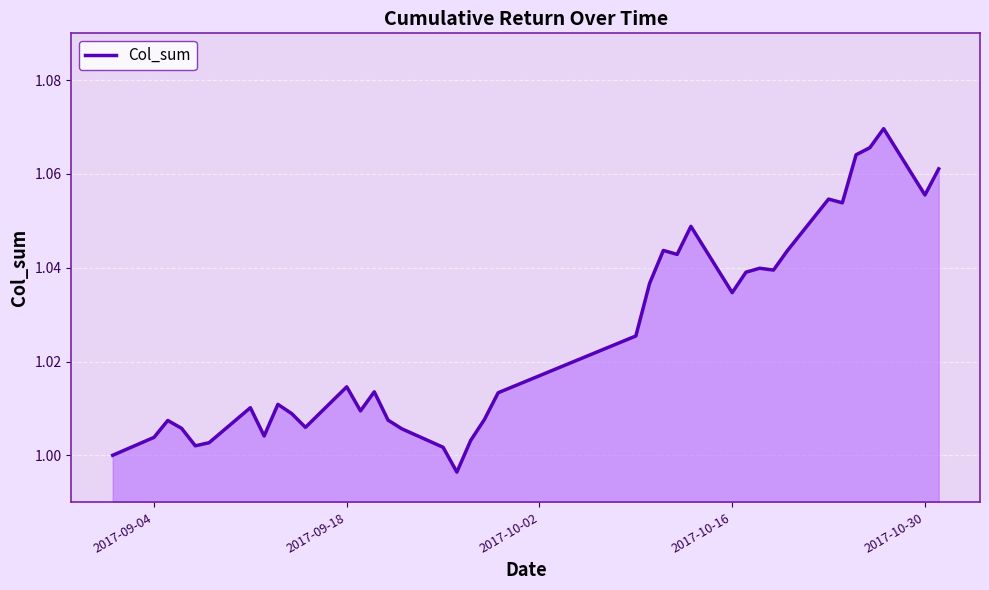

How many lines are shown in the chart?

1